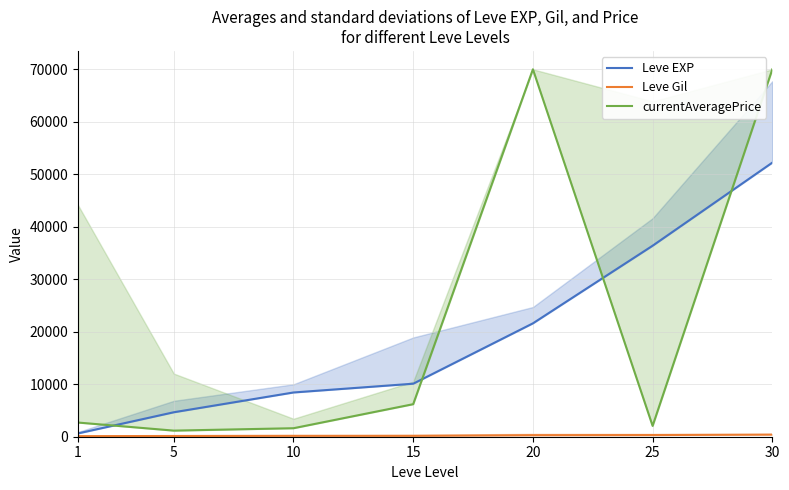

Does the chart display data point markers on the line(s)?

No